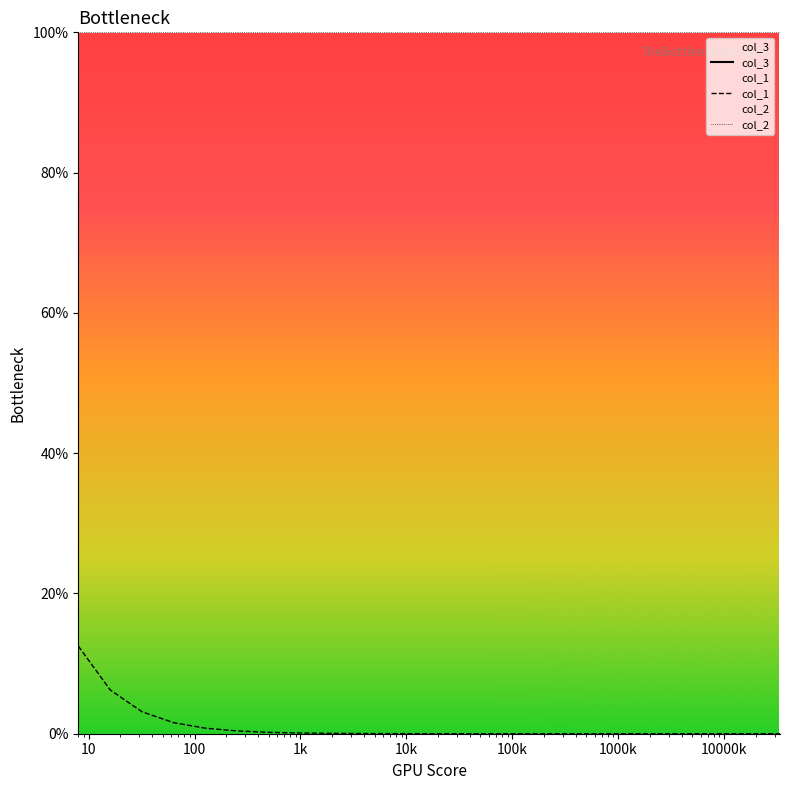

At which label does col_1 reach its minimum?

33554432